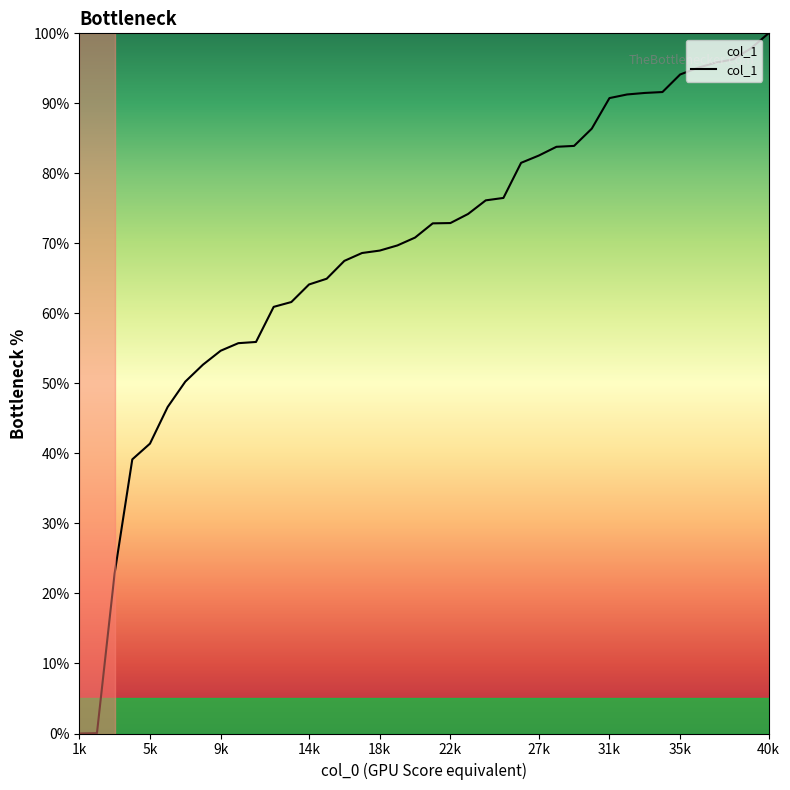

How many lines are shown in the chart?

1